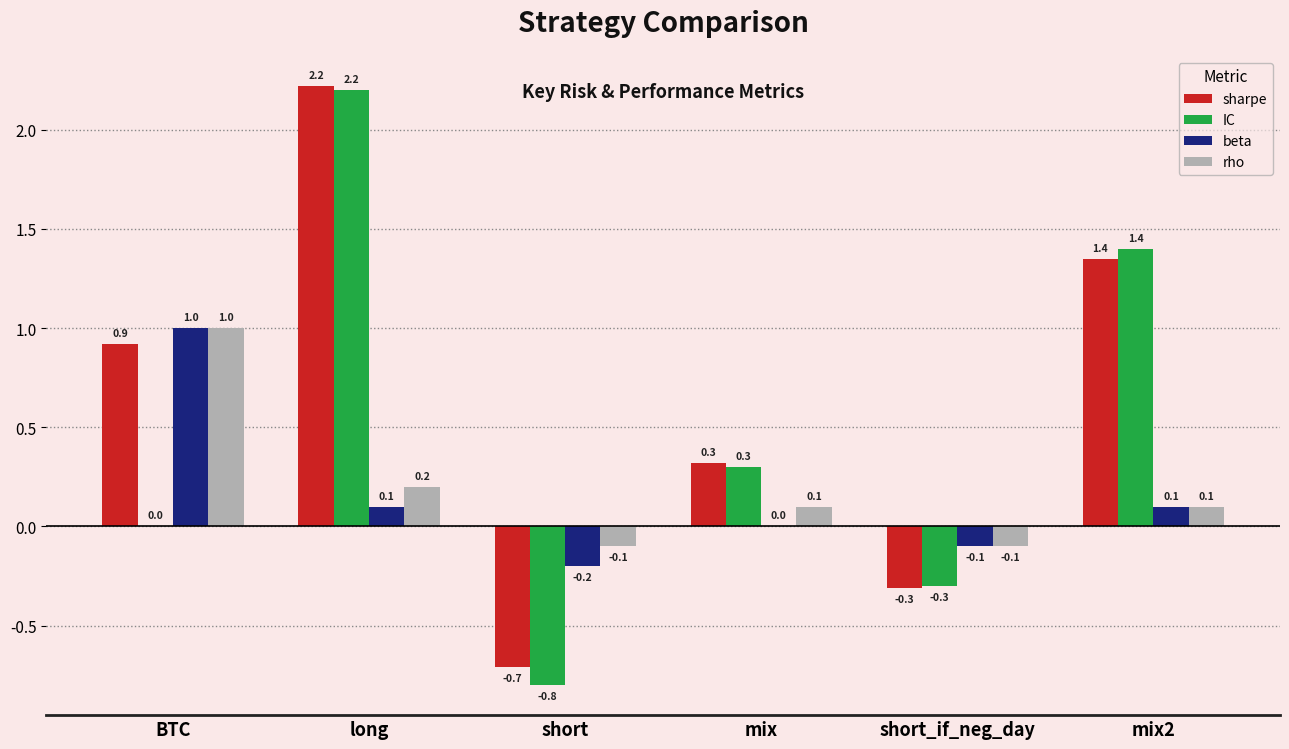

What are all the series names shown in the legend?

sharpe, IC, beta, rho